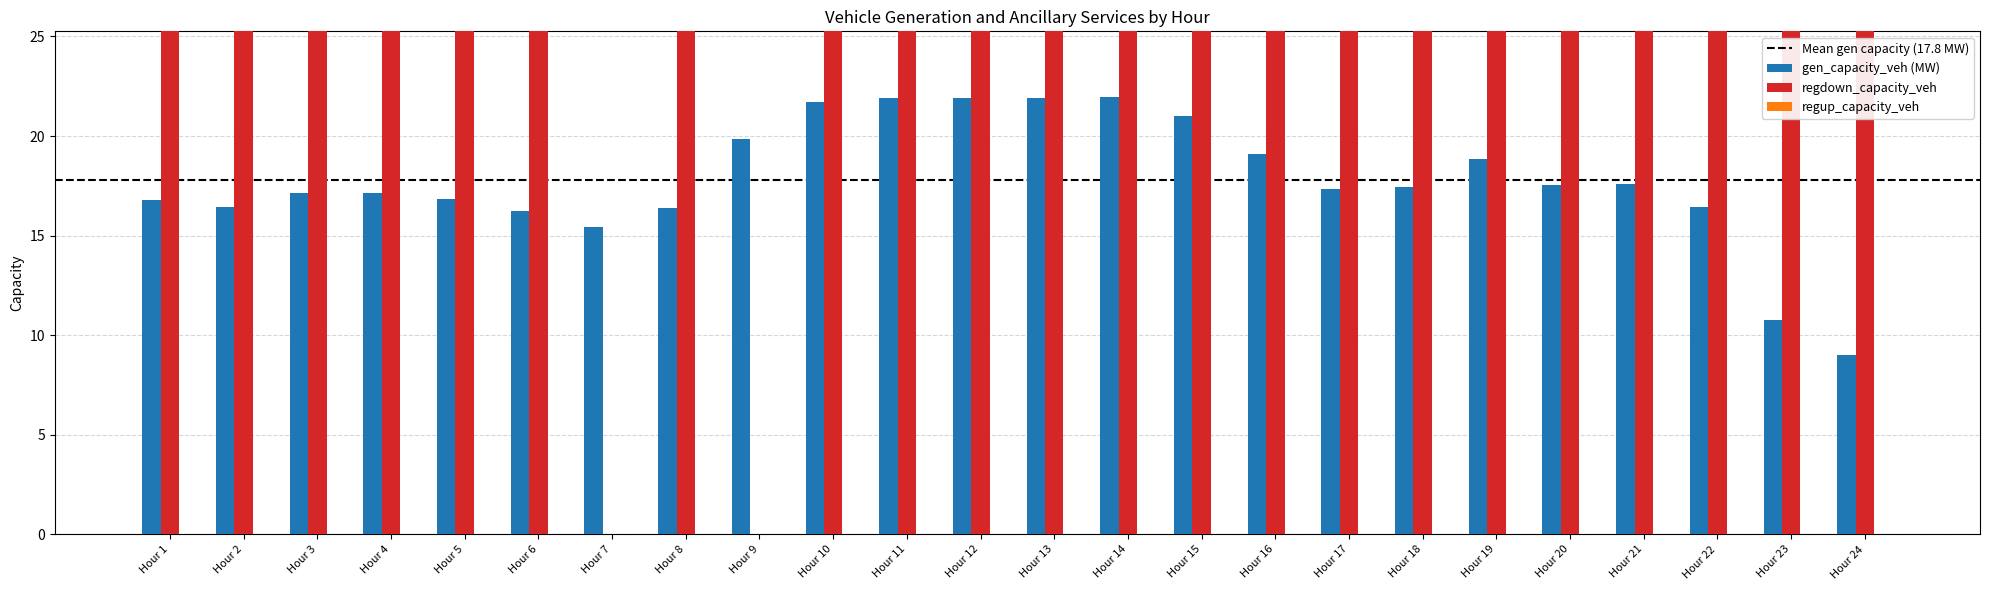

Which series changed the most between Hour 3 and Hour 11?

gen_capacity_veh